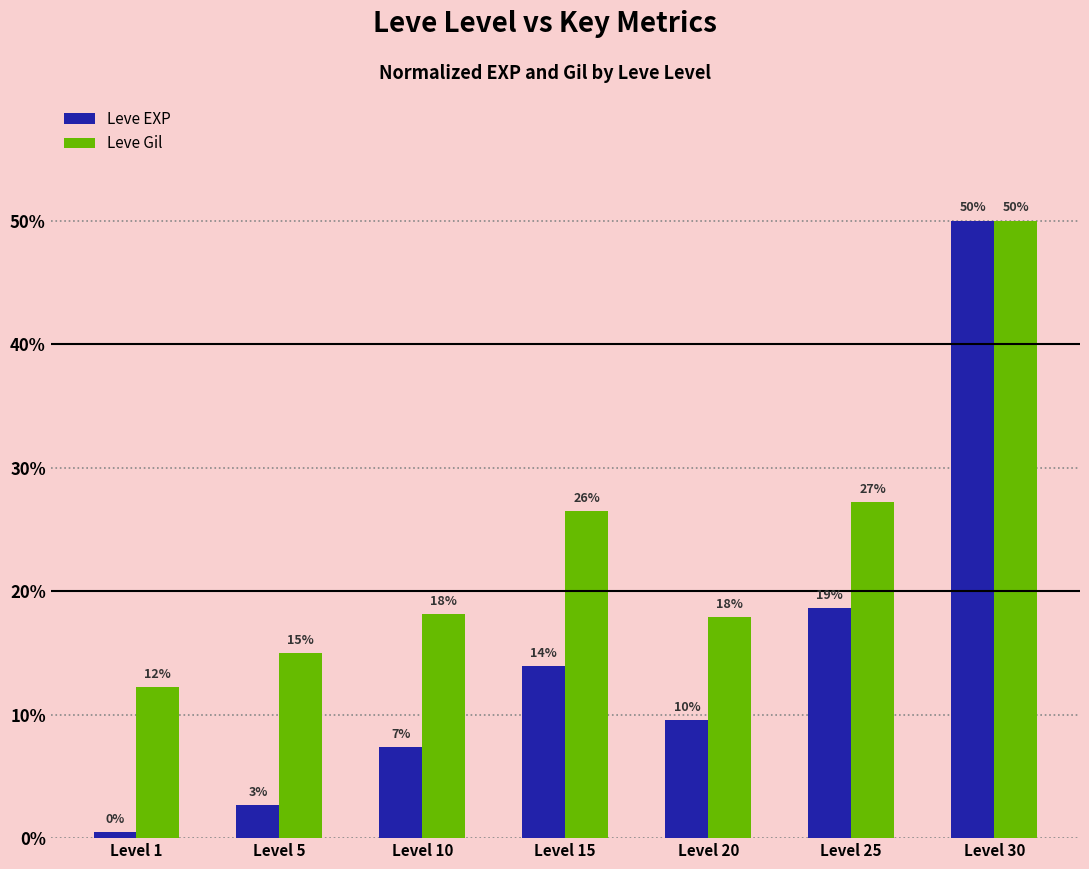

What are all the series names shown in the legend?

Leve EXP, Leve Gil